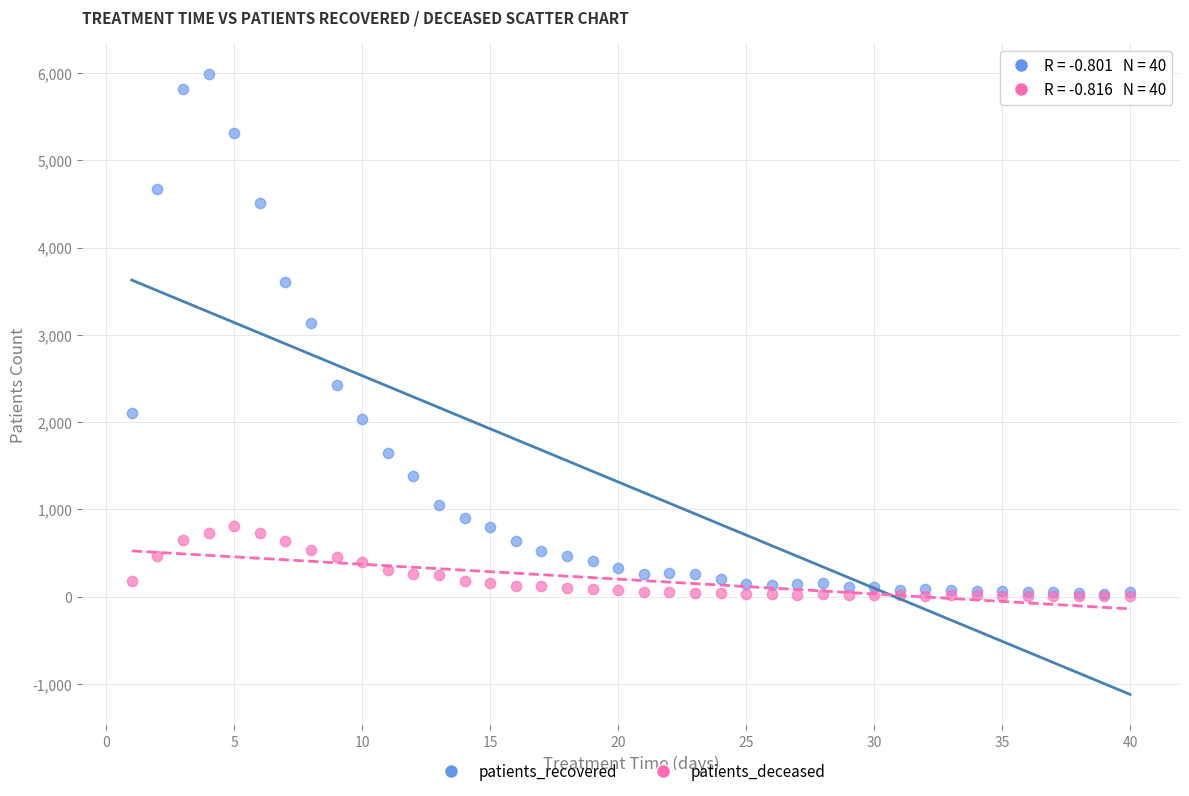

In the patients_recovered series, what Y value is closest to 3010?

3131